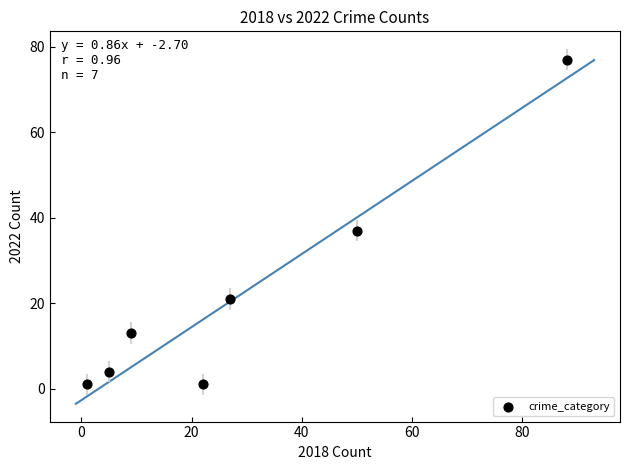

What is the average X value?

29